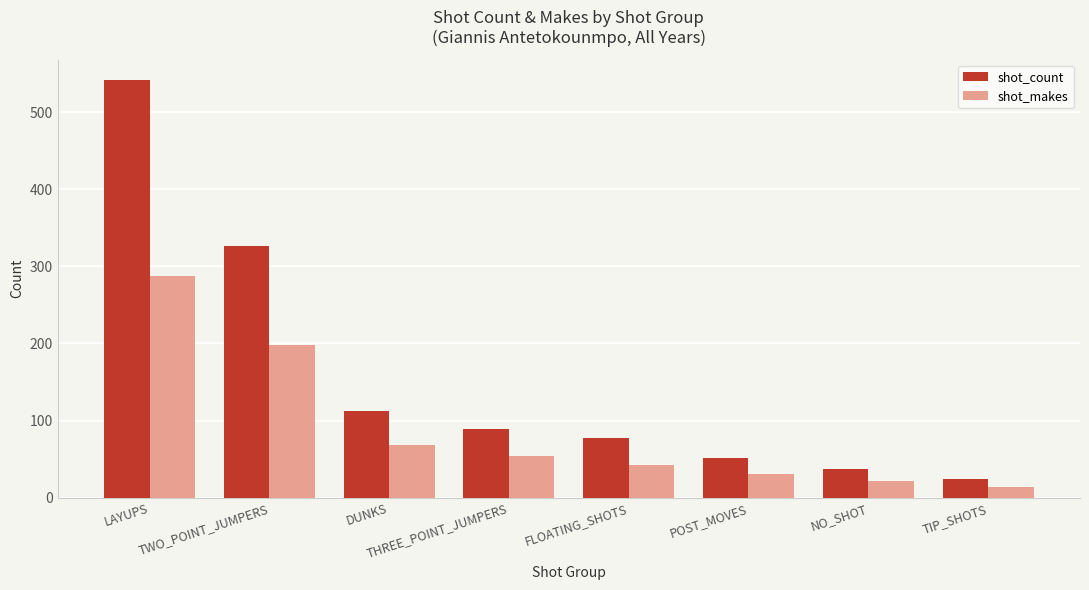

What is the sum of the shot_count values at THREE_POINT_JUMPERS and TWO_POINT_JUMPERS?

415